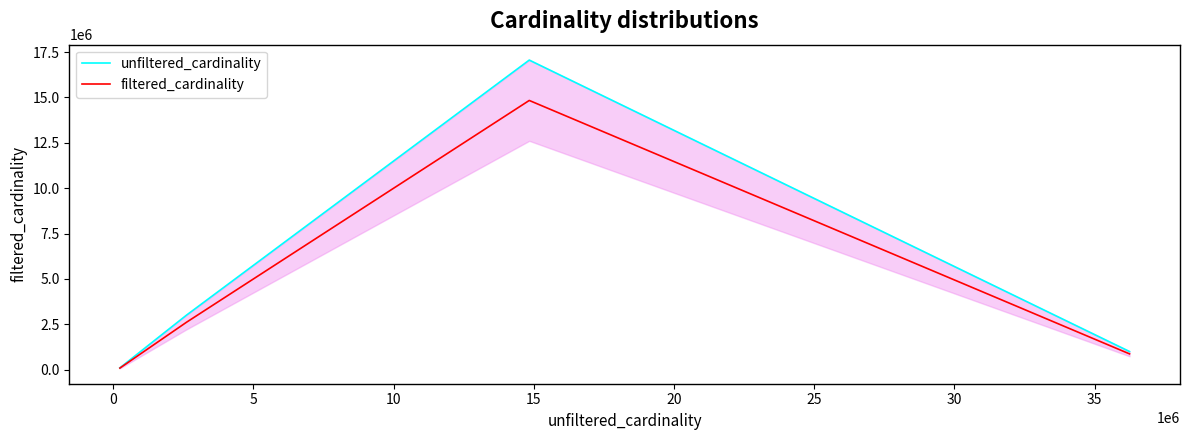

What is the difference between the maximum and second lowest values in the unfiltered_cardinality series?

16063479.4